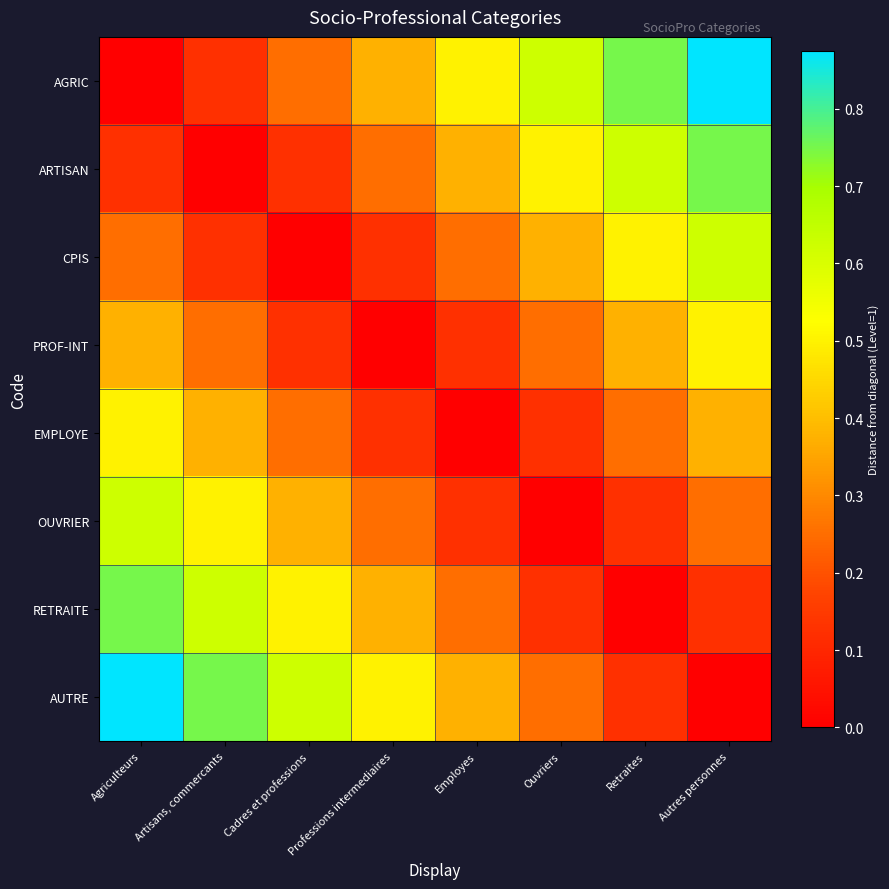

At which category does the chart reach its peak across all series?

Autres personnes